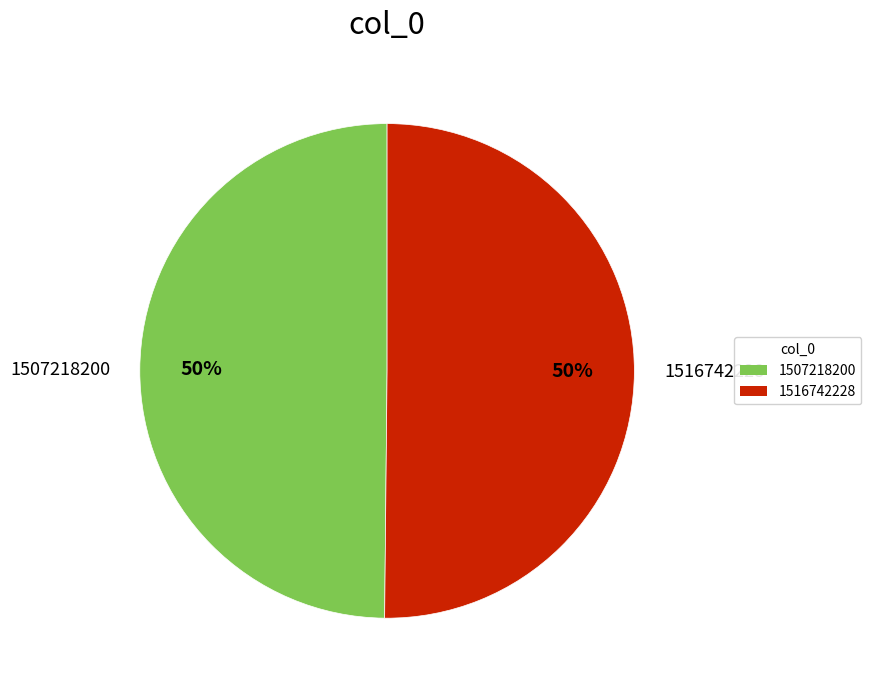

The 1507218200 slice represents 41% of the pie. True or false?

False